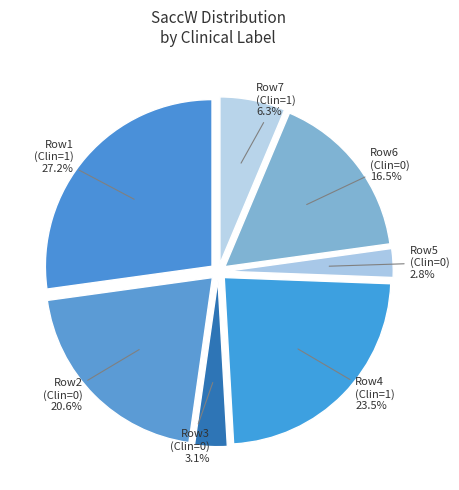

Is there a majority slice in this chart?

No